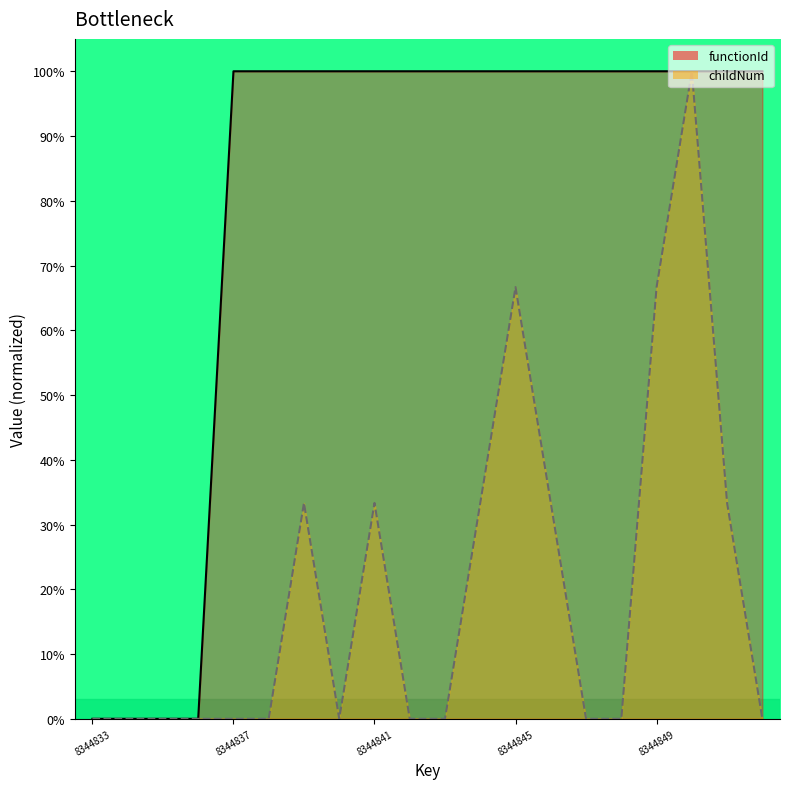

True or false: functionId has more than 0 points higher than both neighbors.

False